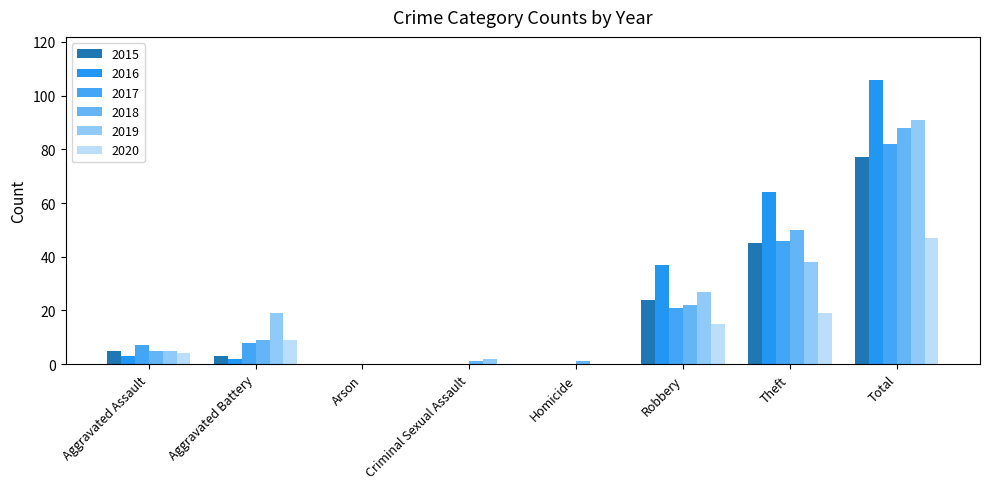

Which series has the largest total across all categories?

2016